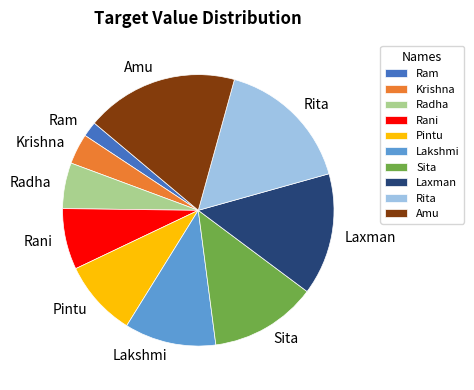

Which has a higher value, Sita or Krishna?

Sita